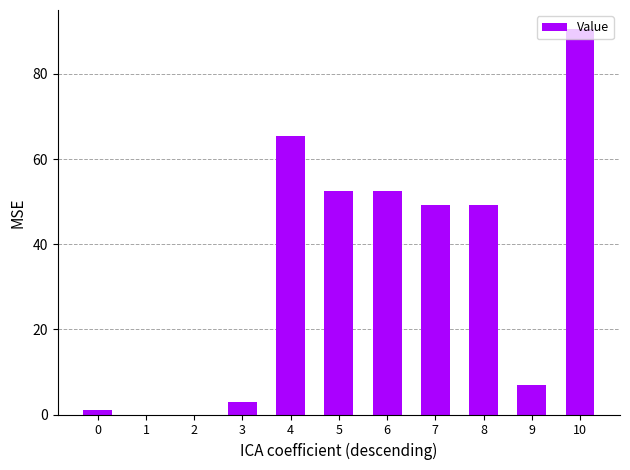

Count the number of data series in this chart.

1